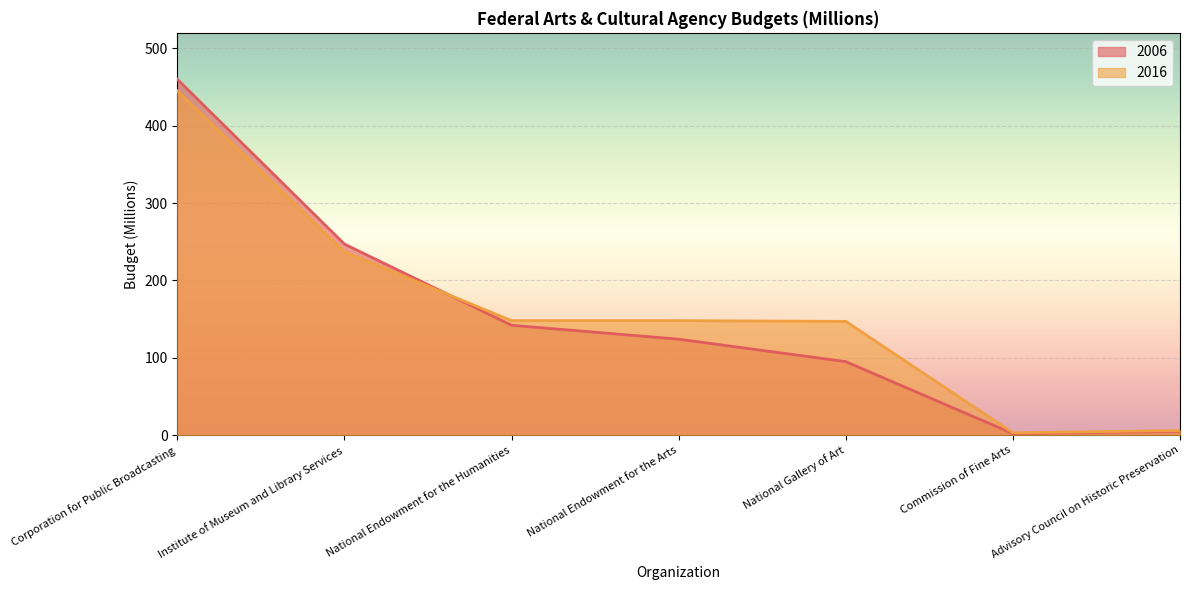

The 2016 series shows 148 at National Endowment for the Humanities. True or false?

True